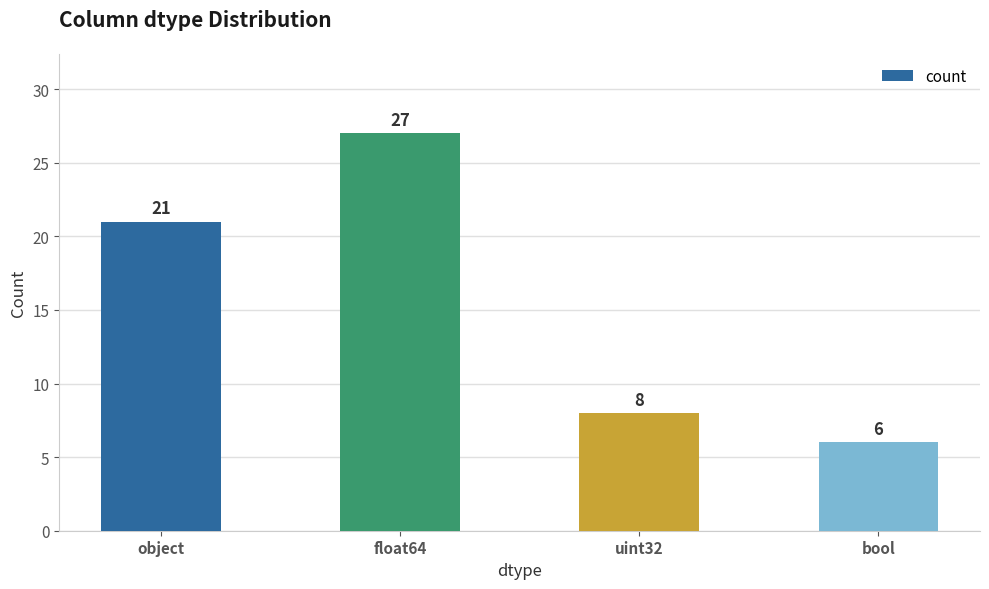

What is the average value?

16